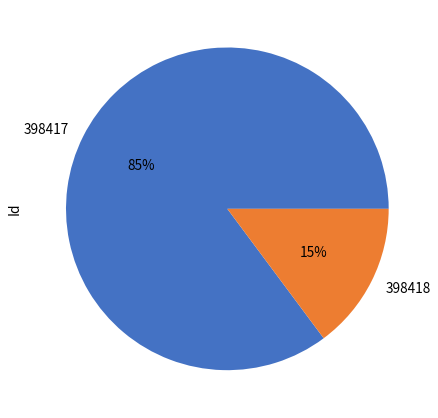

What percentage is the 398417 slice, to the nearest percent?

85%